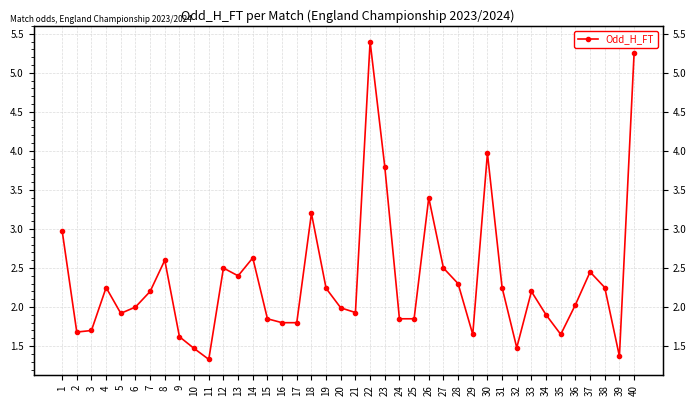

Where is the data nearest to the value 3?

1